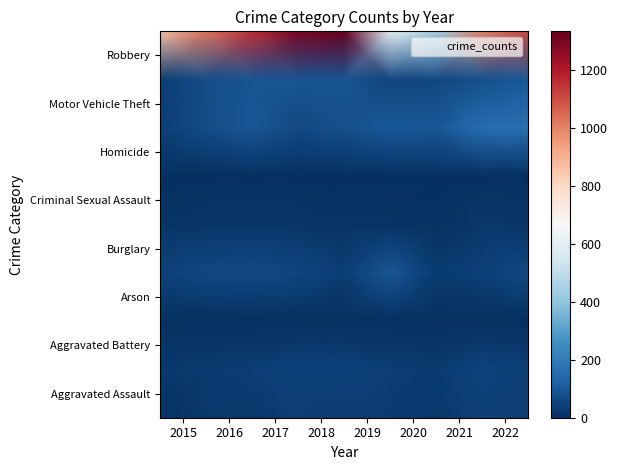

Count the number of categories in the chart.

9